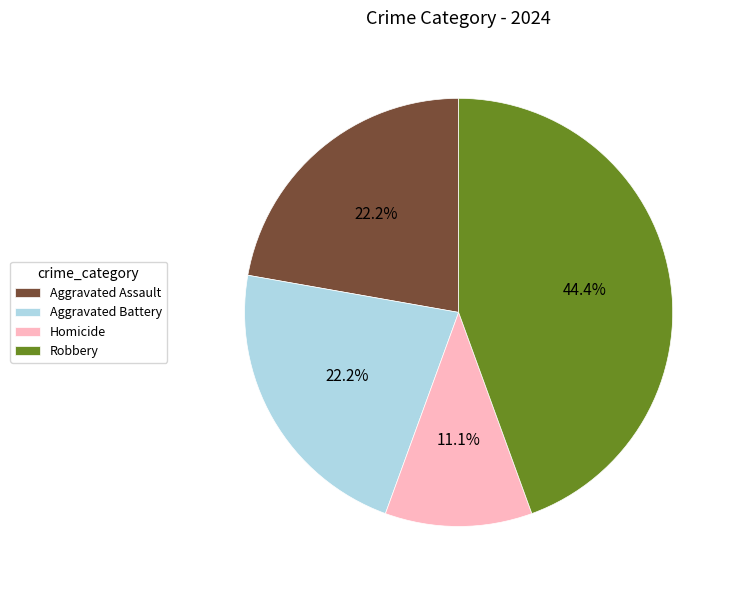

Which has a higher value, Robbery or Aggravated Battery?

Robbery